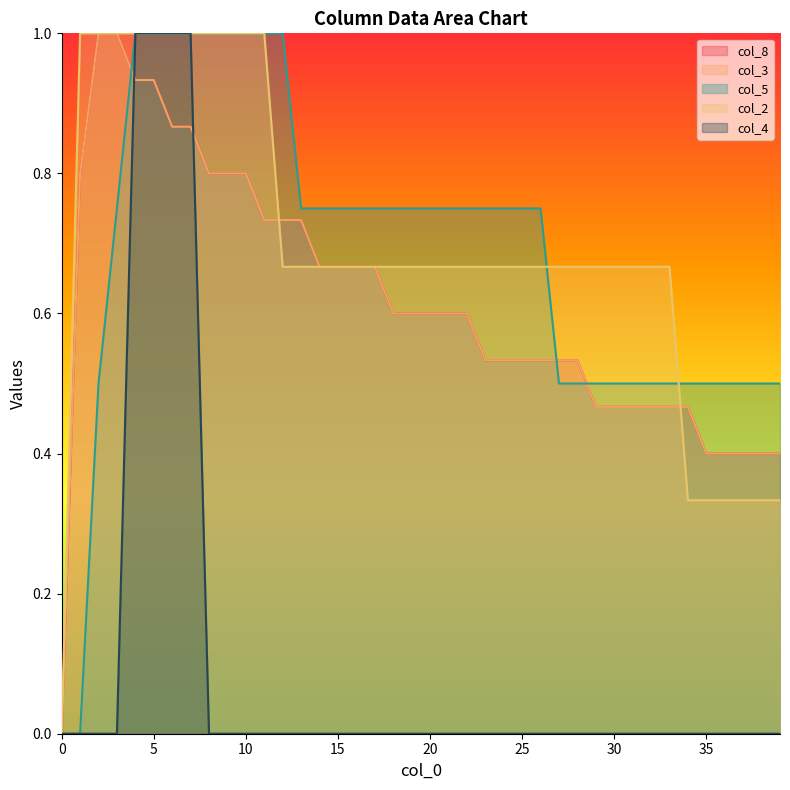

How many series are shown in this chart?

5